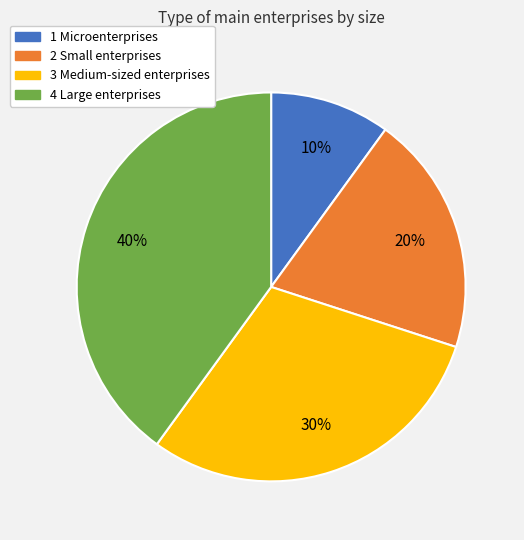

Does 2 Small enterprises represent more than half of the total?

No